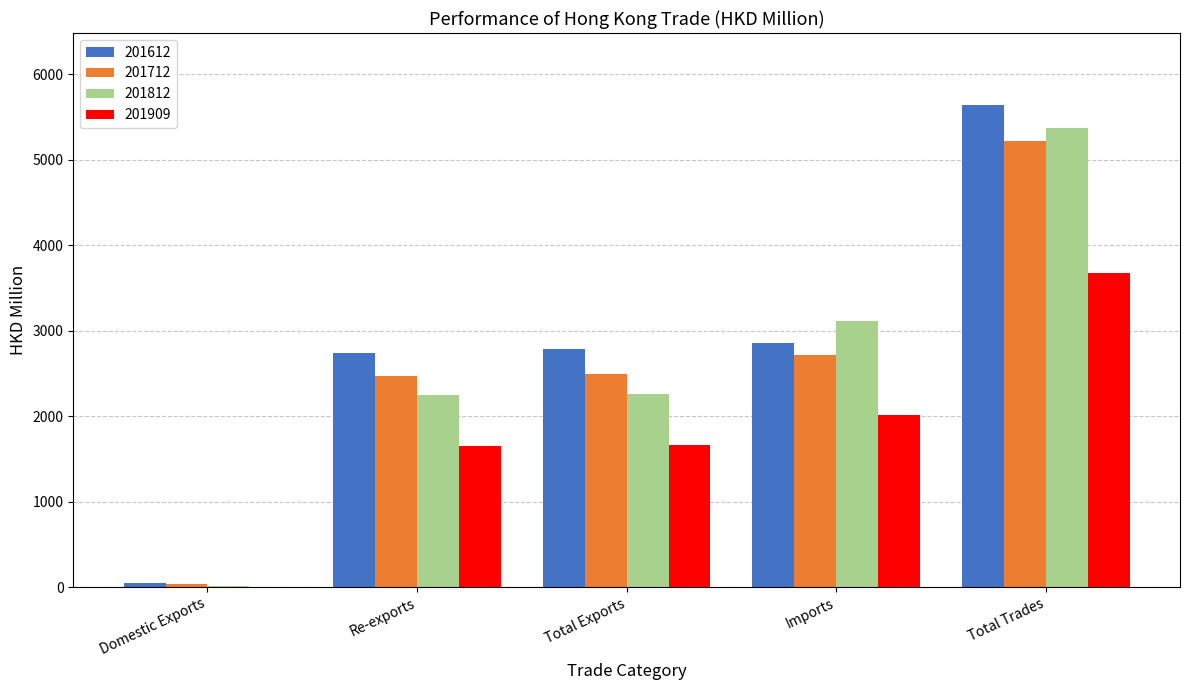

At which category is the sum across all series the highest?

Total Trades